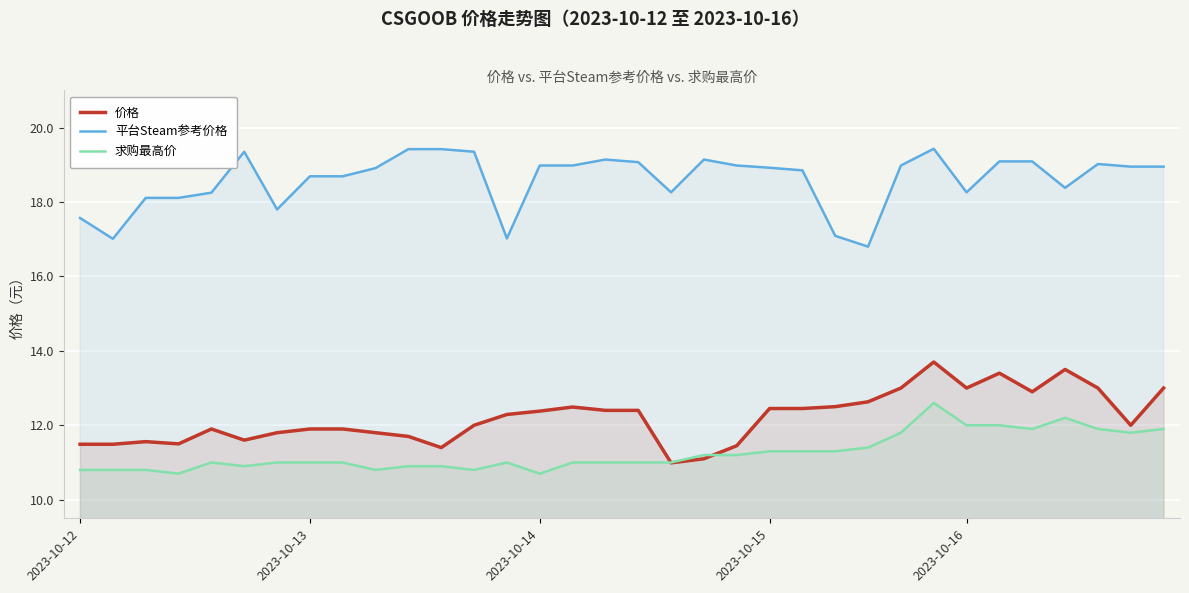

What is the difference between the maximum and second lowest values in the 求购最高价 series?

1.9